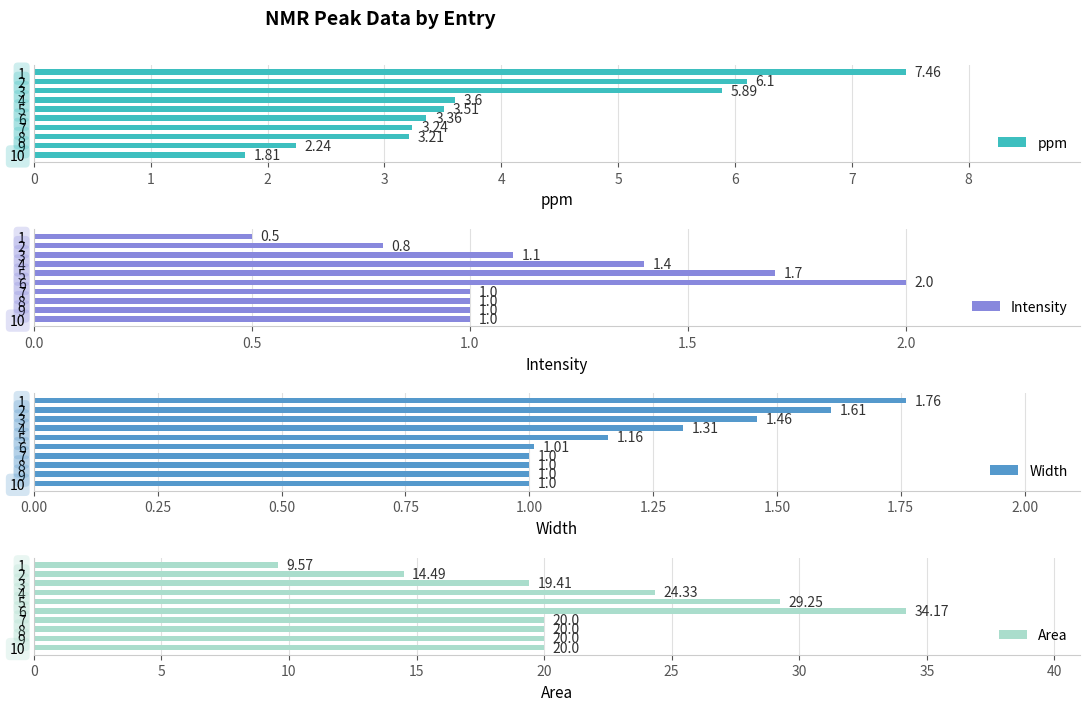

True or false: Width has a value of 1.0 at 6.

True